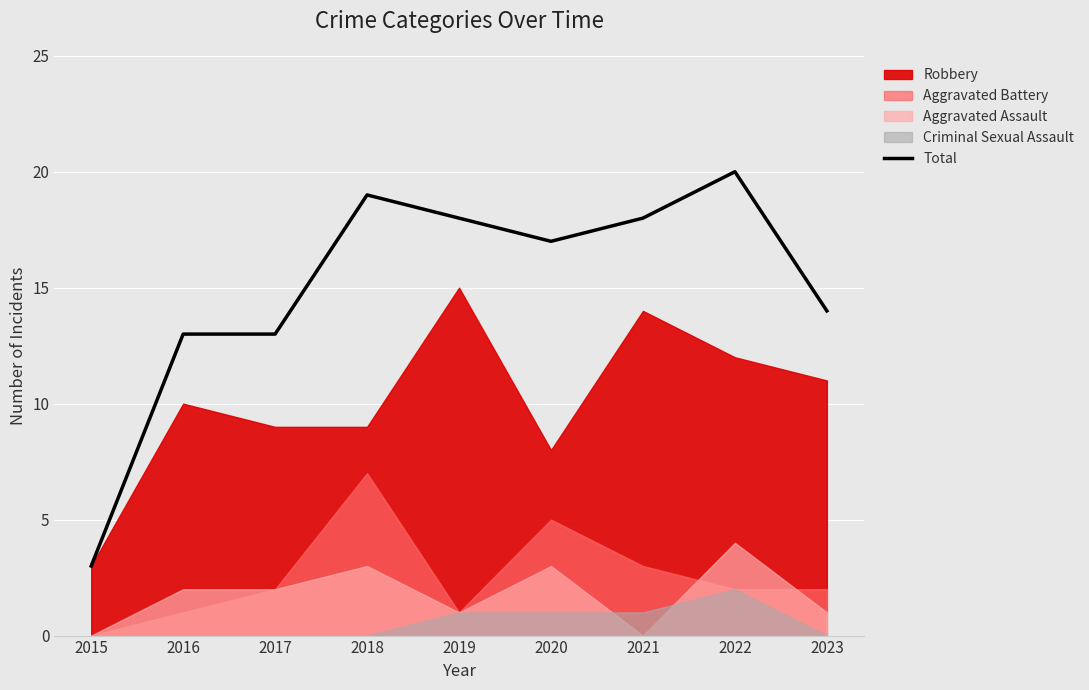

List the labels in order of value, largest first.

2022, 2018, 2019, 2021, 2020, 2023, 2016, 2017, 2015